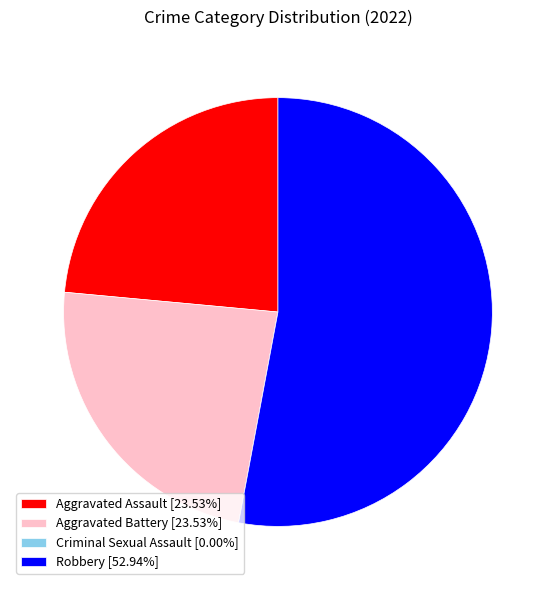

What is the ratio of the value at Robbery [52.94%] to the value at Aggravated Battery [23.53%]?

2.3